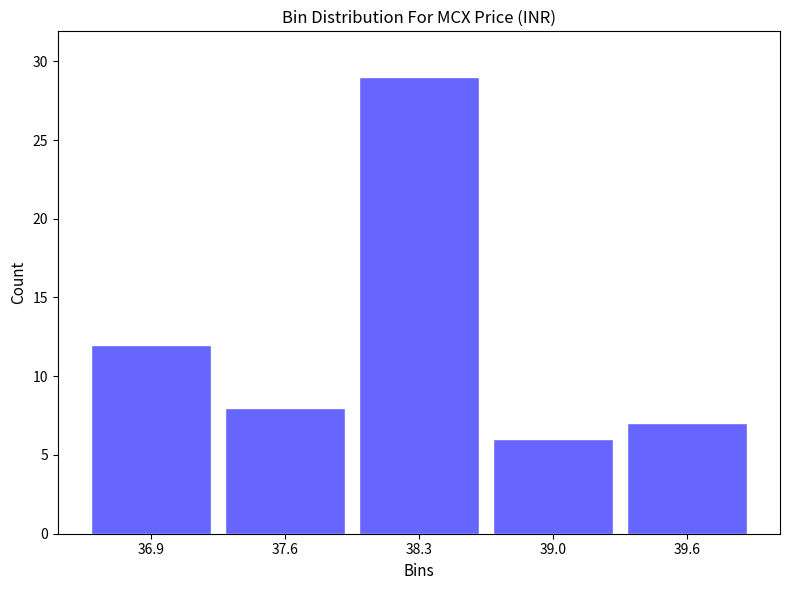

Reading right to left, list all the values displayed in this chart.

39.6=7	39.0=6	38.3=29	37.6=8	36.9=12